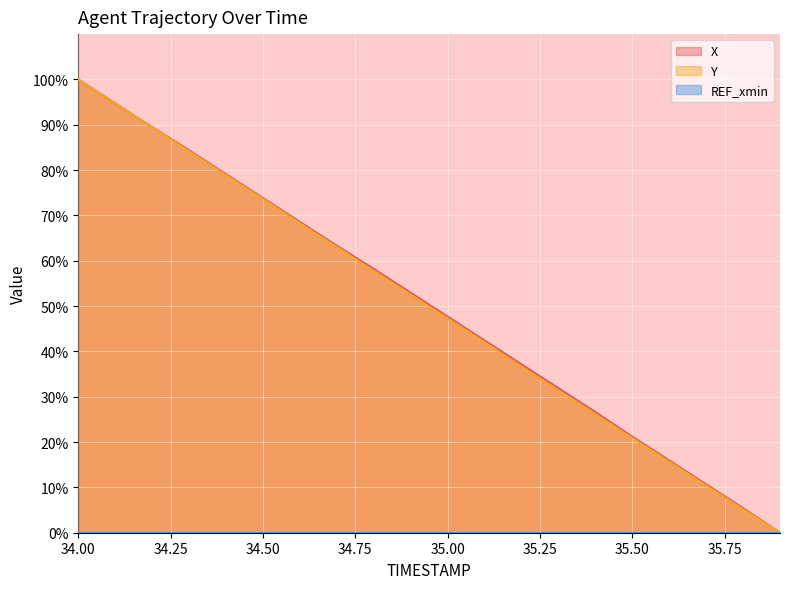

Which series ends up on top after the final intersection of X and Y?

X